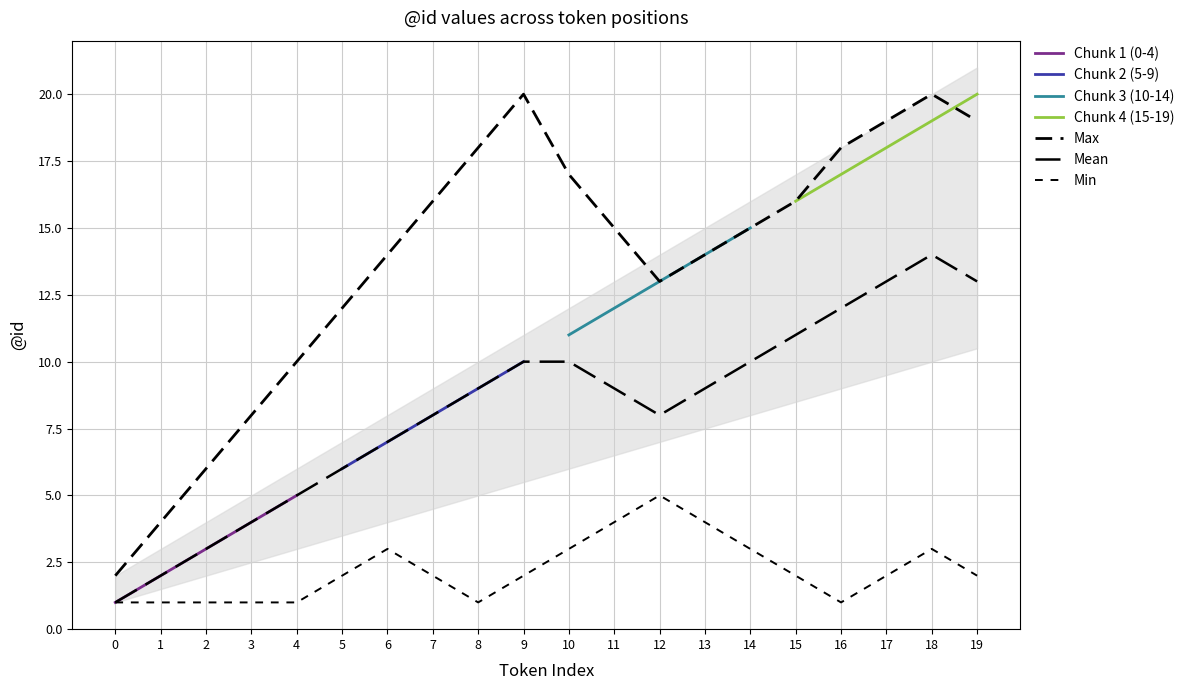

What is the greatest value displayed?

20